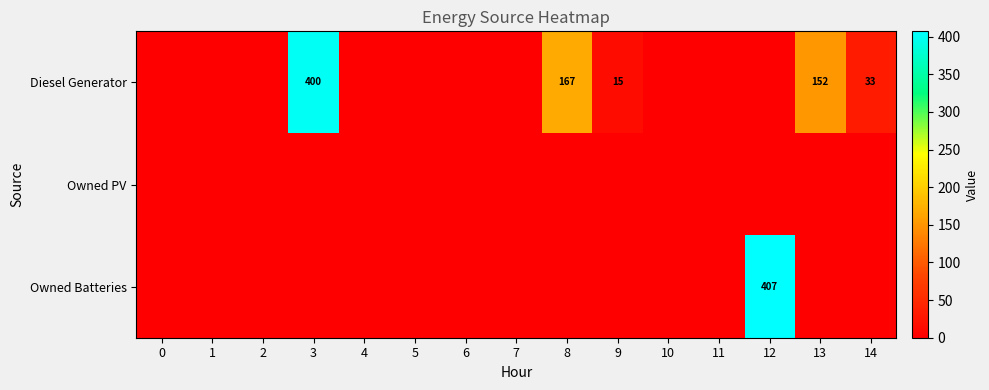

Which has a higher value, 14 or 4?

14